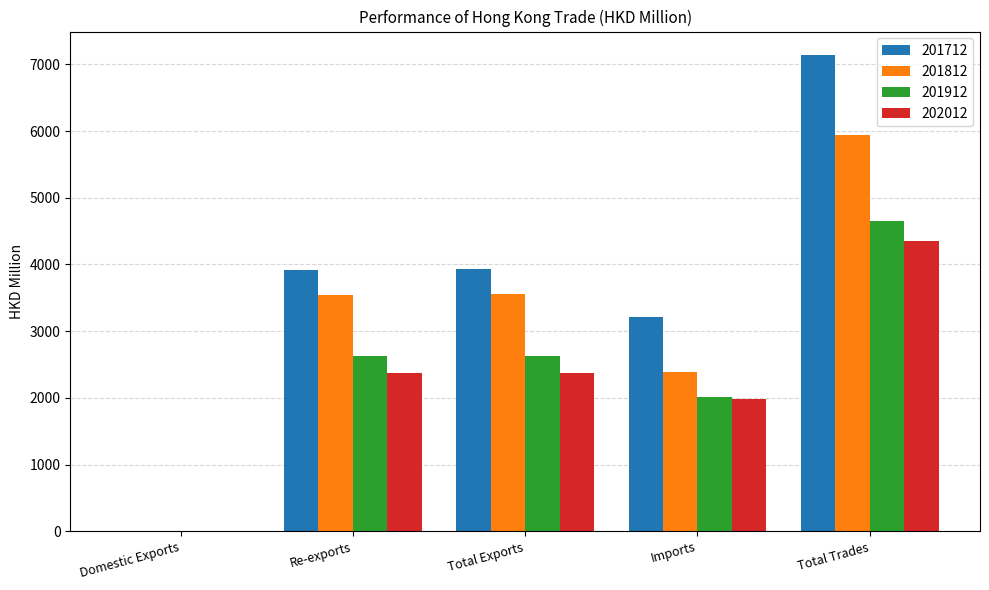

What is the sum of the 201812 values at Total Exports and Total Trades?

9485.9